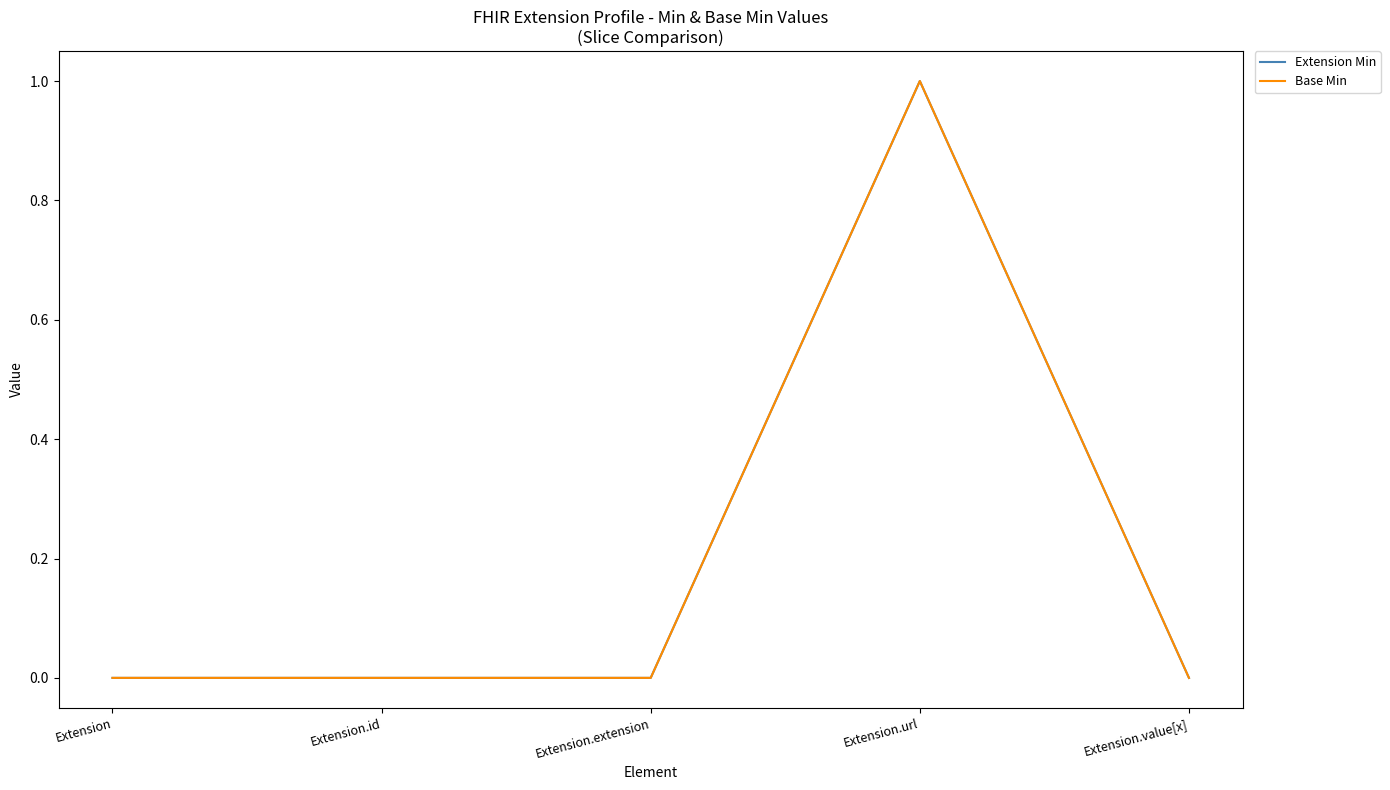

Which series has the widest spread of values?

Extension Min